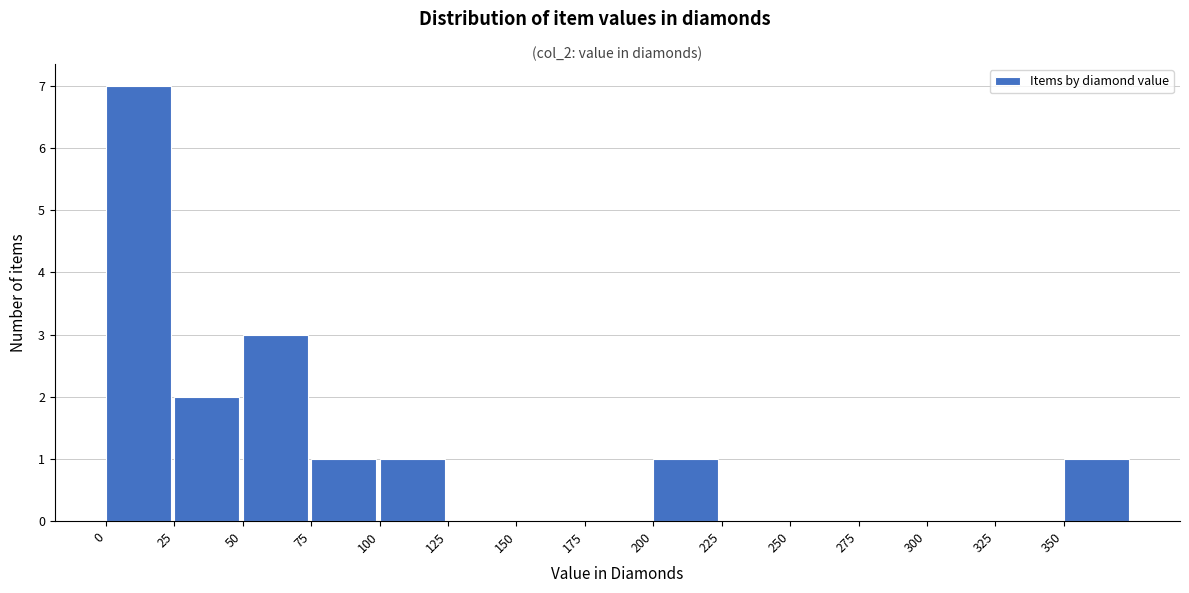

Reading left to right, transcribe this chart: for each bar, give the range it covers on the x-axis and its height. The values are not printed on the chart, so give them approximately, as read against the axis.

0 to 25: 7
25 to 50: 2
50 to 75: 3
75 to 100: 1
100 to 125: 1
125 to 150: 0
150 to 175: 0
175 to 200: 0
200 to 225: 1
225 to 250: 0
250 to 275: 0
275 to 300: 0
300 to 325: 0
325 to 350: 0
350 to 375: 1